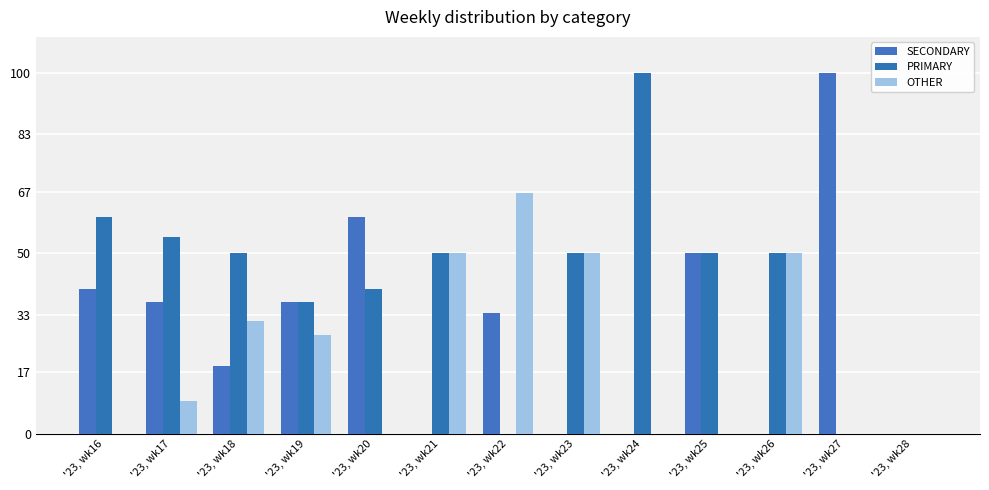

What is the sum of the SECONDARY values at '23, wk18 and '23, wk19?

55.1